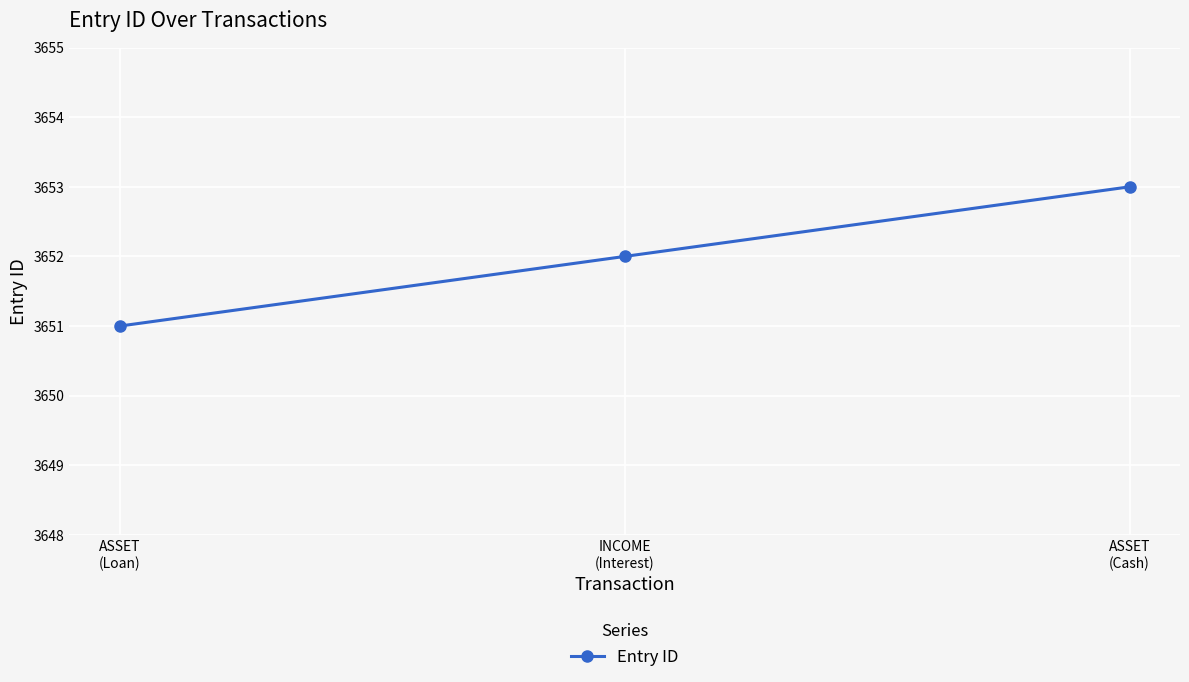

Reading left to right, transcribe all the data shown in this chart.

ASSET
(Loan)=3651	INCOME
(Interest)=3652	ASSET
(Cash)=3653